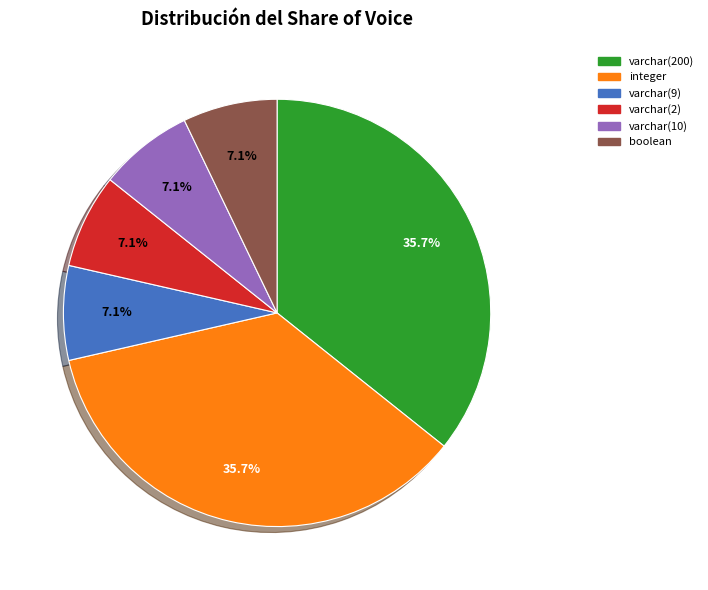

To the nearest percent, what is the difference between the largest and smallest slice percentages?

29%